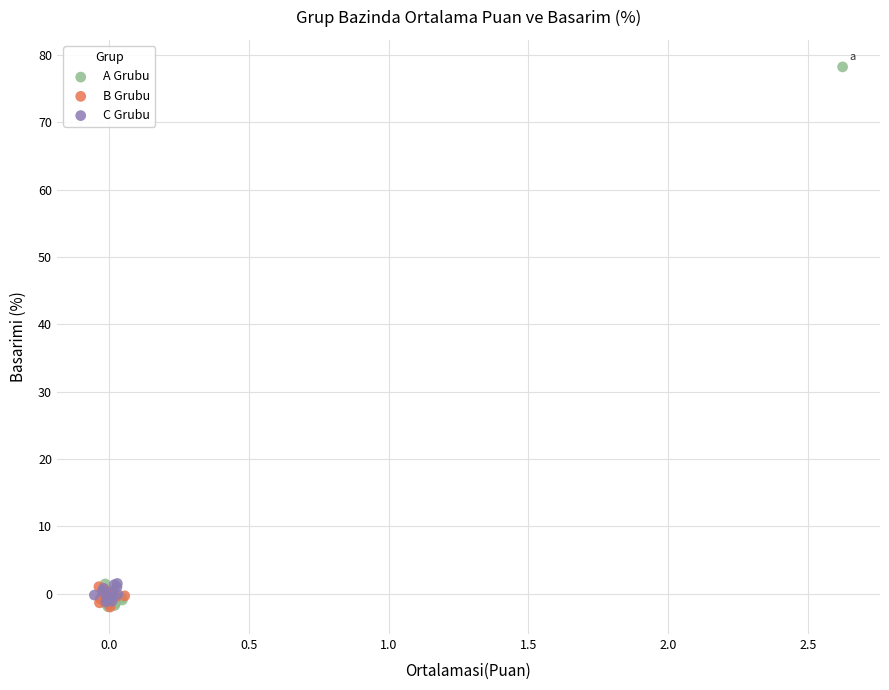

Which series has the widest spread of Y values?

A Grubu